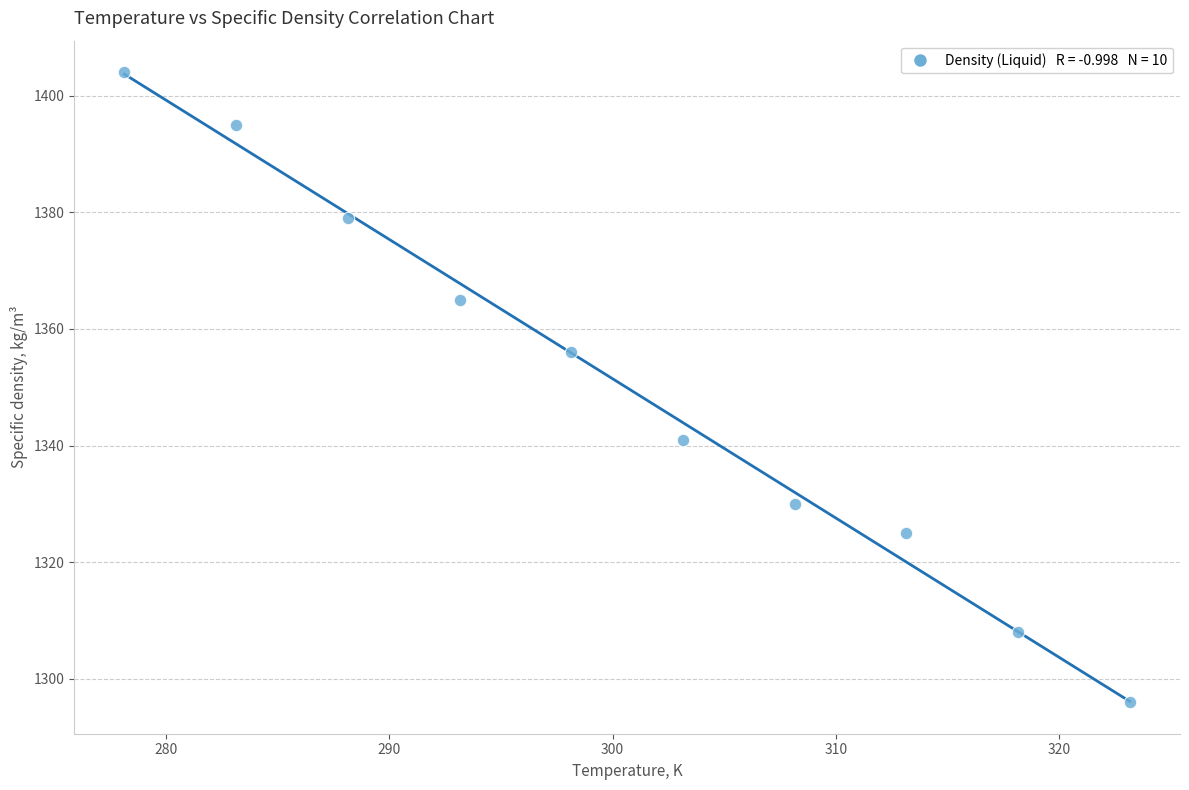

What Y value in the scatter plot is closest to 1350?

1356